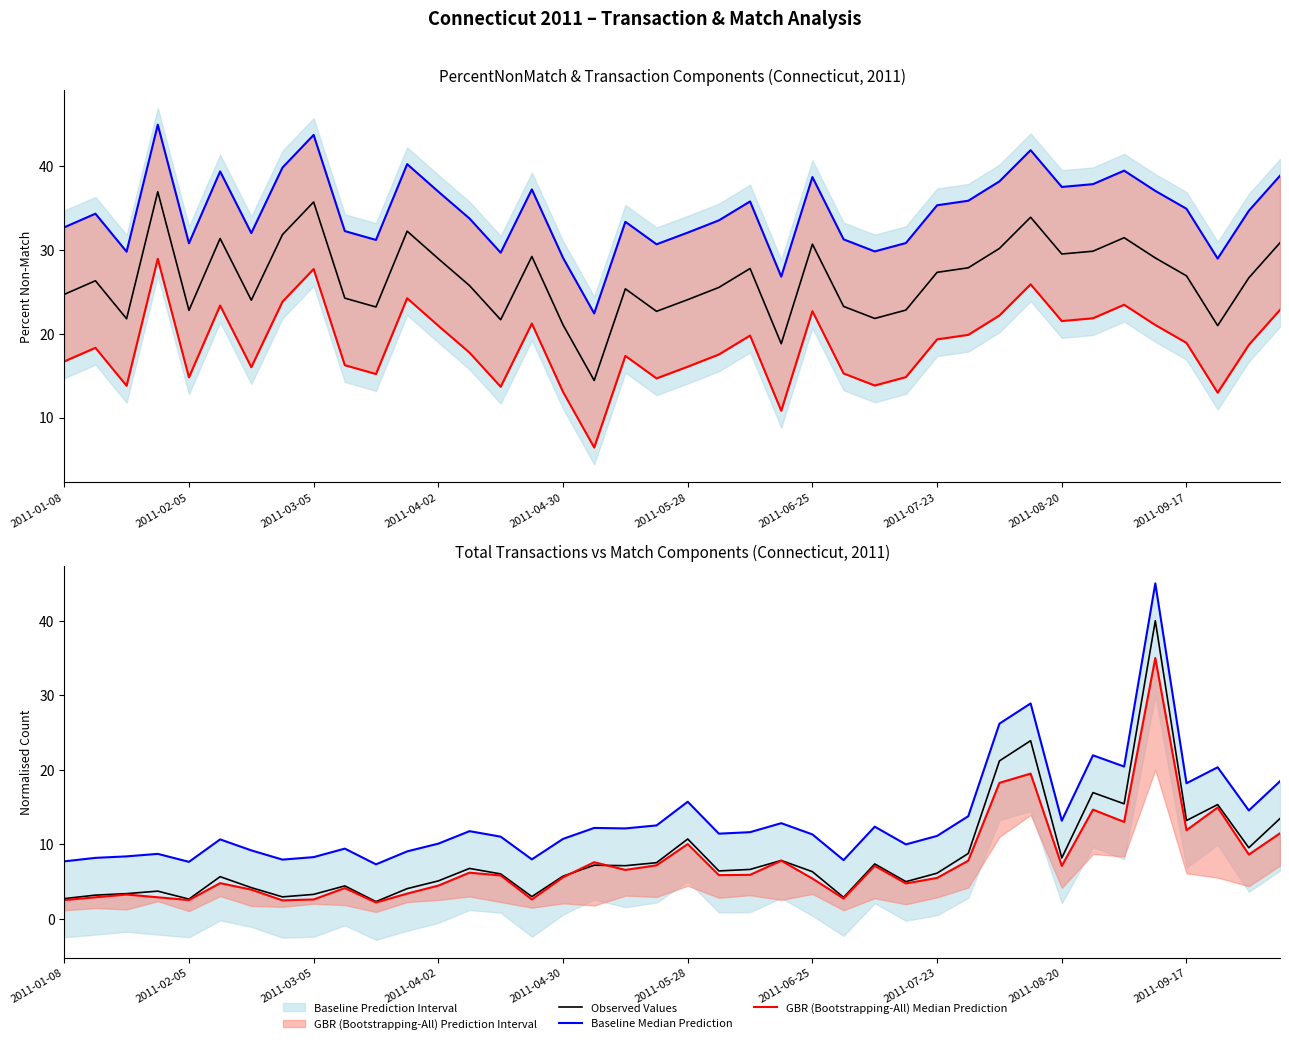

Reading right to left, list all the values displayed in this chart.

Observed Values: 13.5	9.5	15.3	13.2	40.0	15.4	16.9	8.2	23.9	21.2	8.8	6.1	5.0	7.4	2.9	6.3	7.8	6.6	6.4	10.7	7.5	7.1	7.2	5.7	3.0	6.0	6.8	5.1	4.1	2.3	4.4	3.3	2.9	4.2	5.7	2.6	3.7	3.4	3.2	2.7
Baseline Median Prediction: 18.5	14.5	20.3	18.2	45.0	20.4	21.9	13.2	28.9	26.2	13.8	11.1	10.0	12.4	7.9	11.3	12.8	11.6	11.4	15.7	12.5	12.1	12.2	10.7	8.0	11.0	11.8	10.1	9.1	7.3	9.4	8.3	7.9	9.2	10.7	7.6	8.7	8.4	8.2	7.7
GBR (Bootstrapping-All) Median Prediction: 11.5	8.6	14.9	11.9	35.0	13.0	14.7	7.1	19.5	18.2	7.8	5.5	4.7	7.1	2.7	5.4	7.8	5.9	5.9	10.0	7.2	6.6	7.6	5.6	2.6	5.8	6.2	4.5	3.4	2.2	4.1	2.6	2.5	3.9	4.8	2.5	2.9	3.3	2.9	2.5